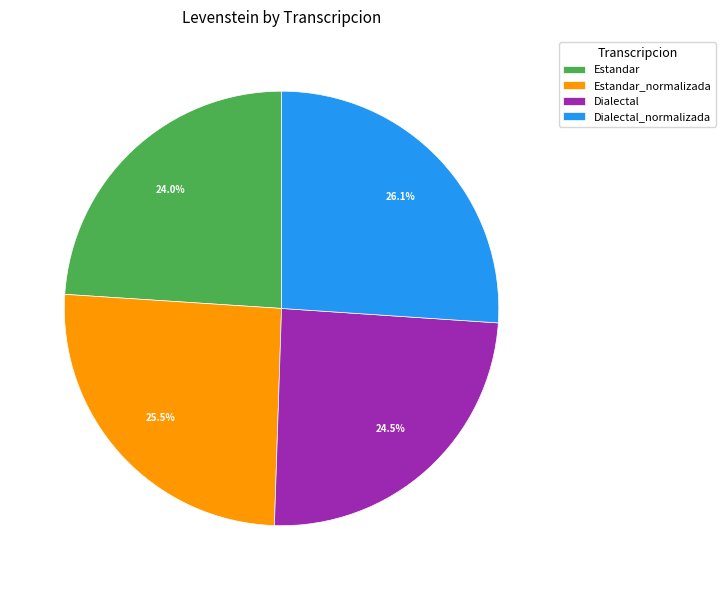

Combined, do Estandar and Dialectal_normalizada account for over 50%?

Yes